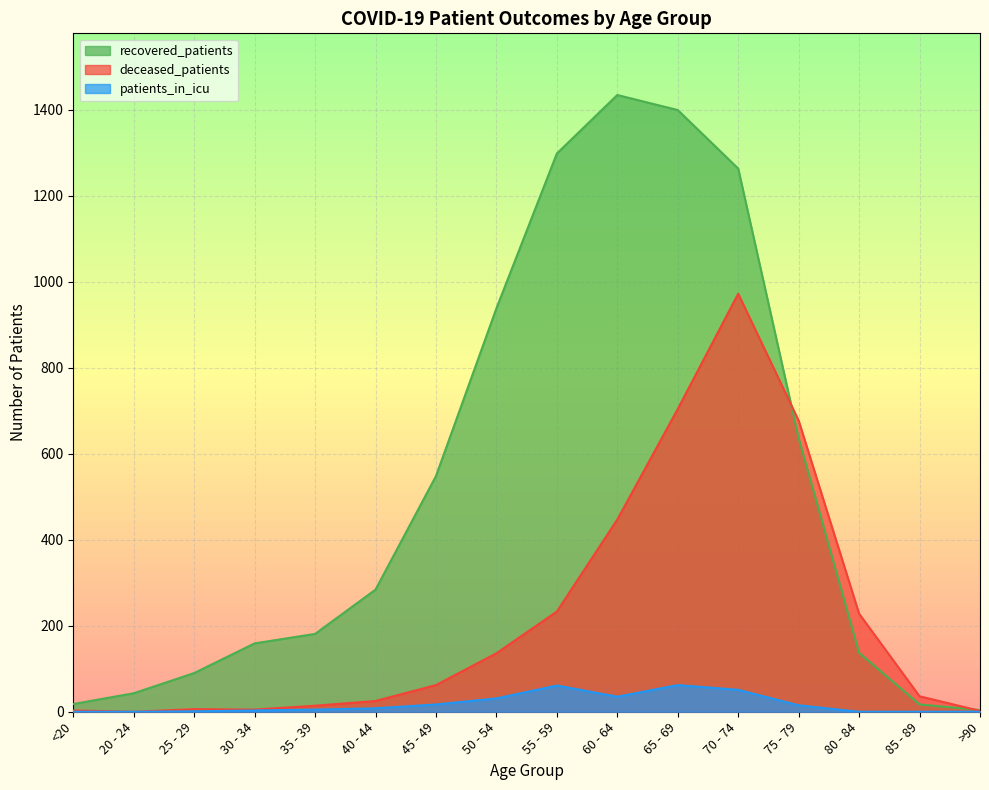

True or false: recovered_patients and patients_in_icu cross at least once.

False